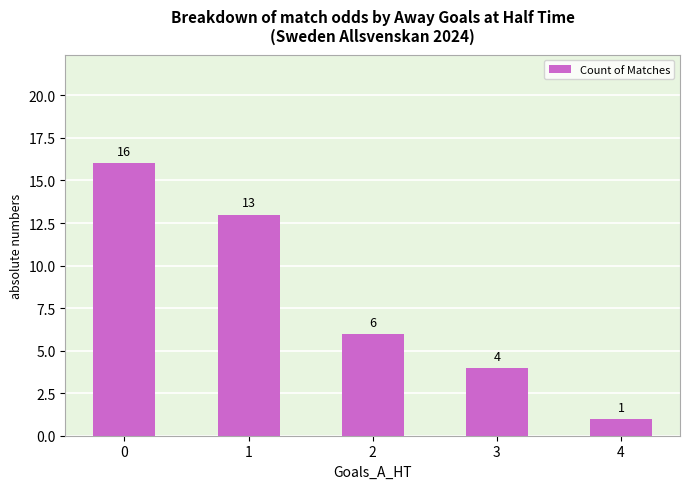

What is the minimum value shown in the chart?

1